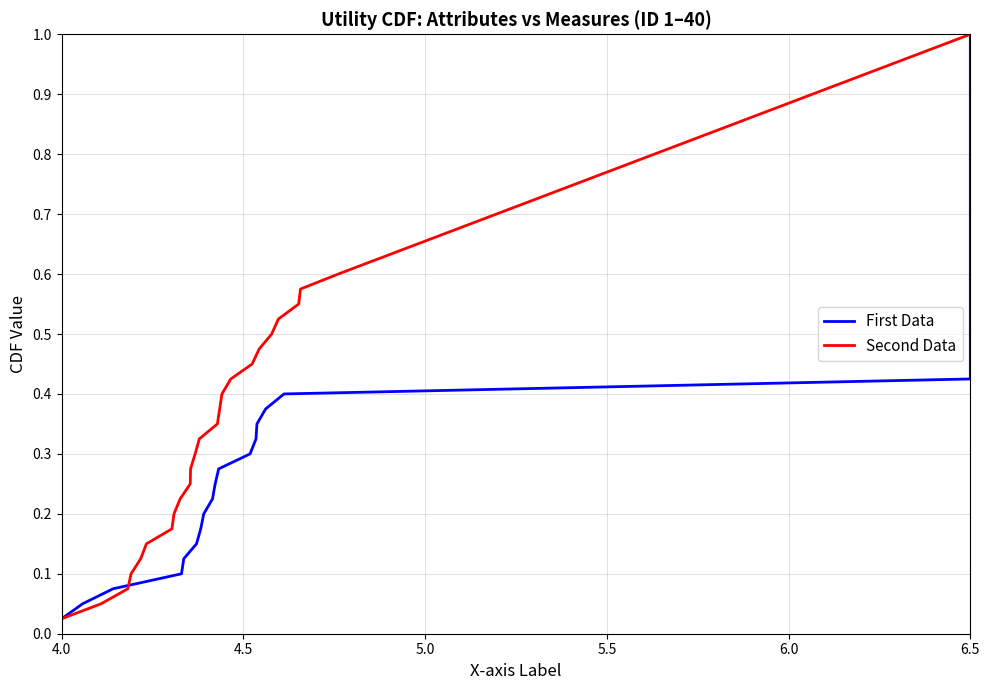

At which label does Second Data reach its peak?

6.5